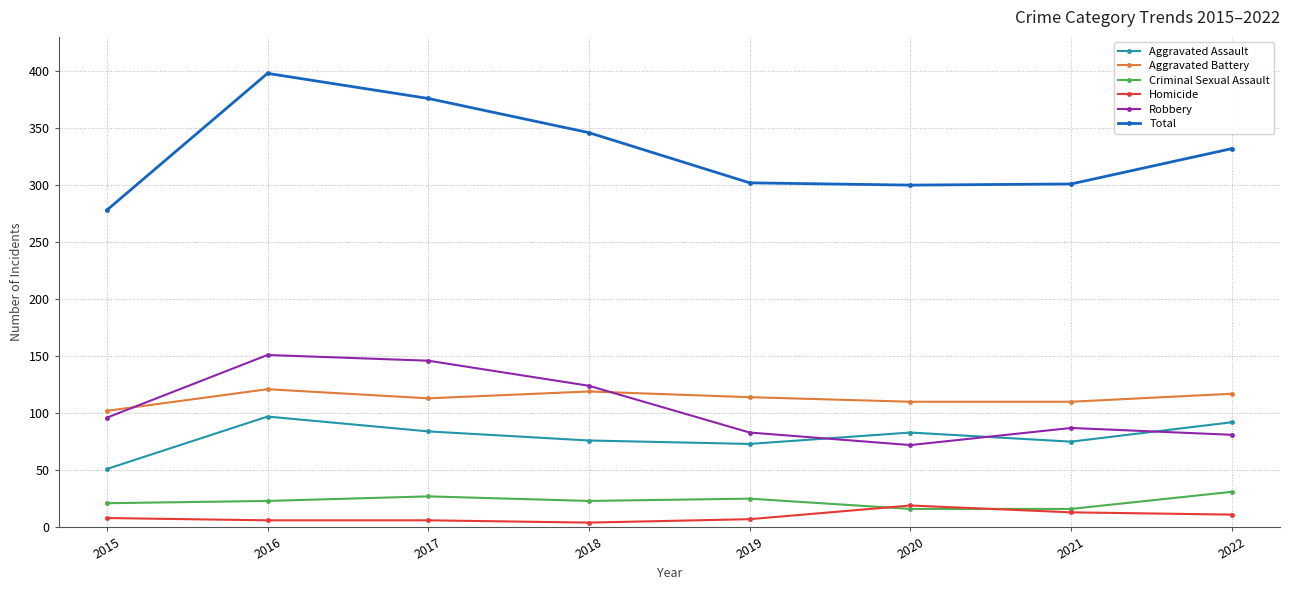

How many lines are shown in the chart?

6